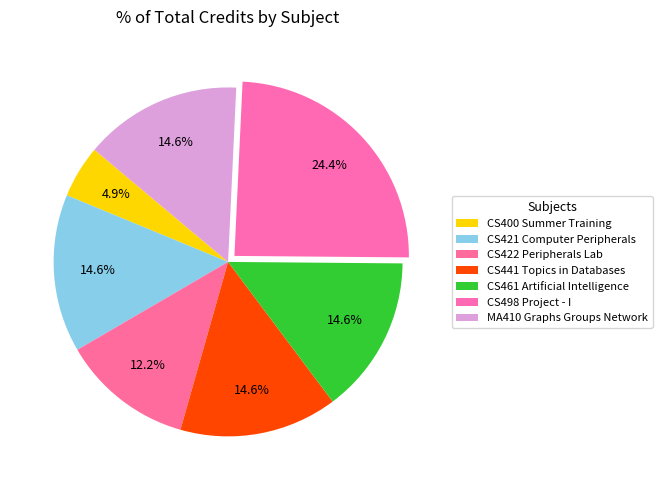

To the nearest percent, what portion does CS498 Project - I represent?

24%